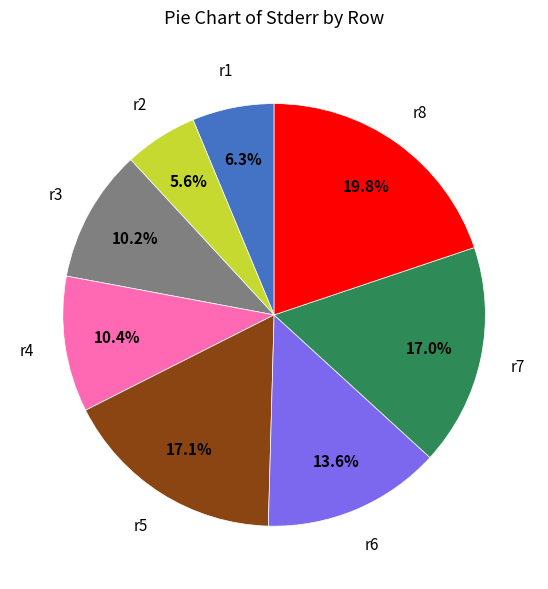

How many segments does this pie chart have?

8